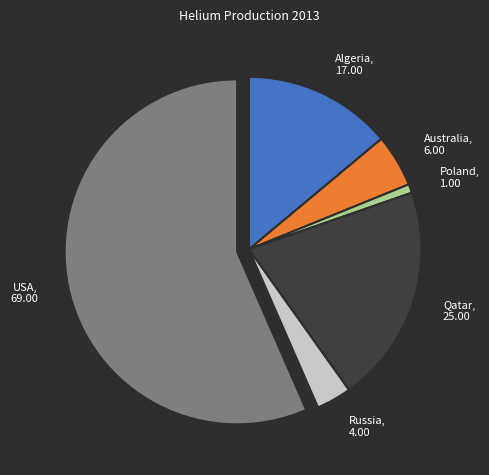

Is there a majority slice in this chart?

Yes